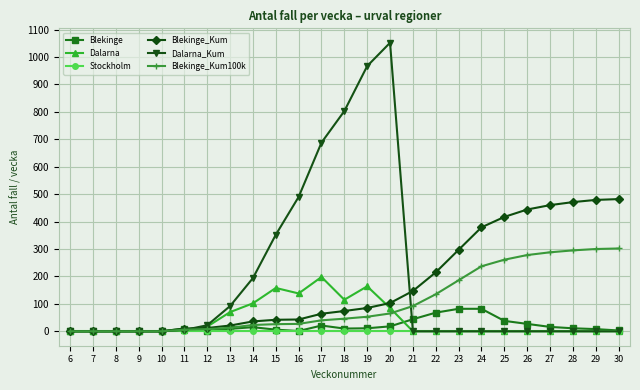

Which series has the largest range (max minus min)?

Dalarna_Kum